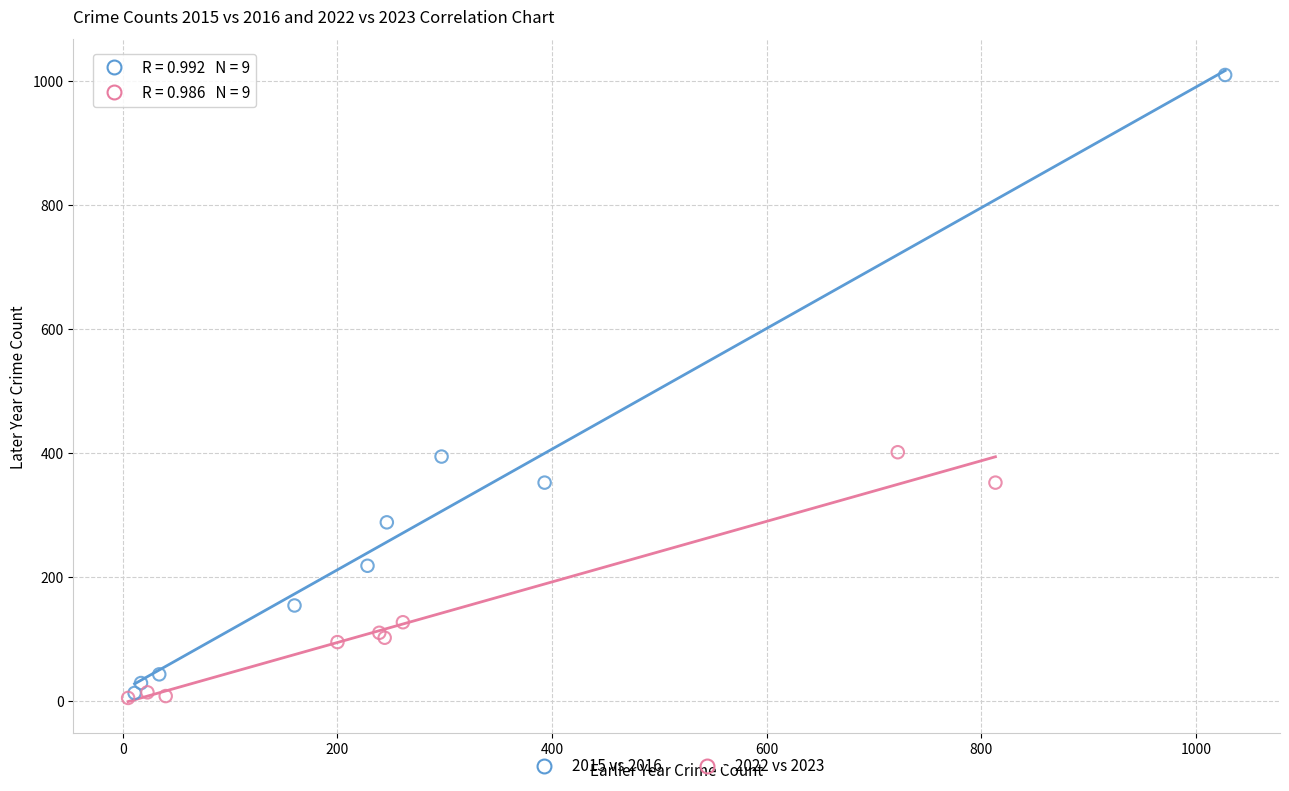

Which series reaches the maximum Y coordinate?

2015 vs 2016